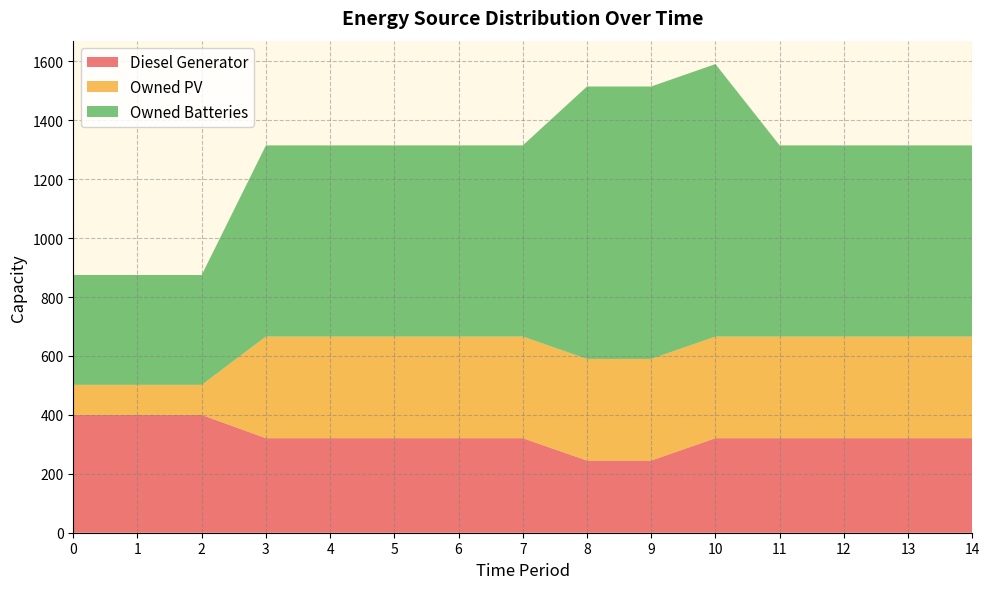

Reading left to right, list all the values displayed in this chart.

Diesel Generator: 0=400	1=400	2=400	3=321	4=321	5=321	6=321	7=321	8=245	9=245	10=321	11=321	12=321	13=321	14=321
Owned PV: 0=102	1=102	2=102	3=345	4=345	5=345	6=345	7=345	8=345	9=345	10=345	11=345	12=345	13=345	14=345
Owned Batteries: 0=373	1=373	2=373	3=649	4=649	5=649	6=649	7=649	8=925	9=925	10=925	11=649	12=649	13=649	14=649